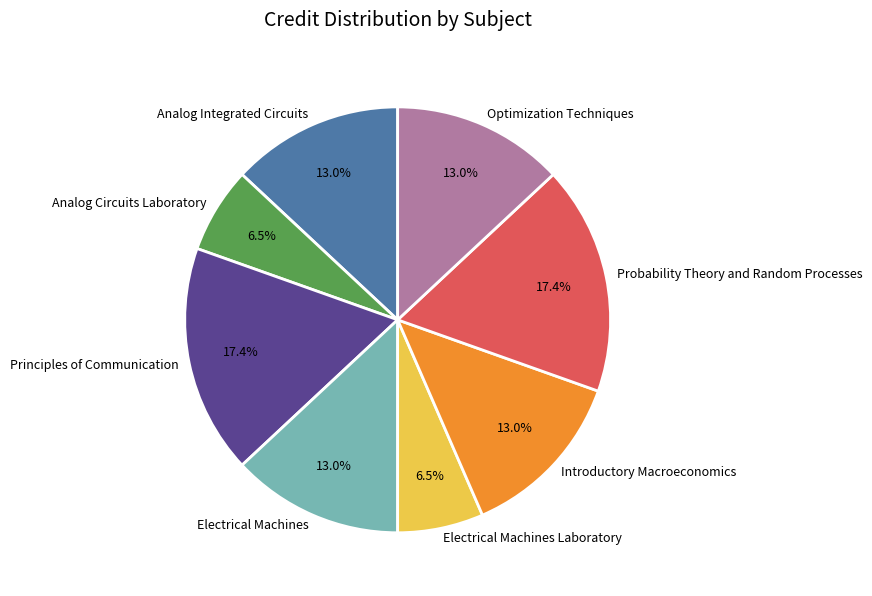

How many segments does this pie chart have?

8